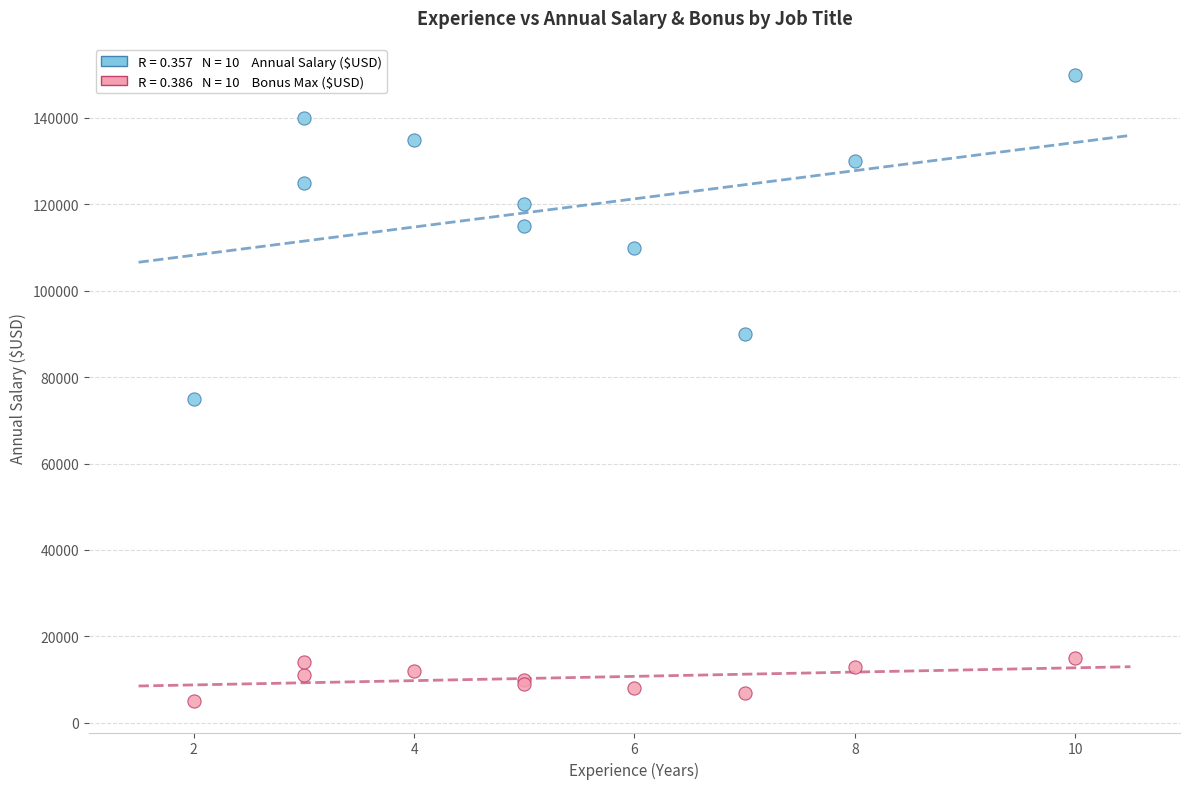

Across all series, what Y value is closest to 77500?

75000